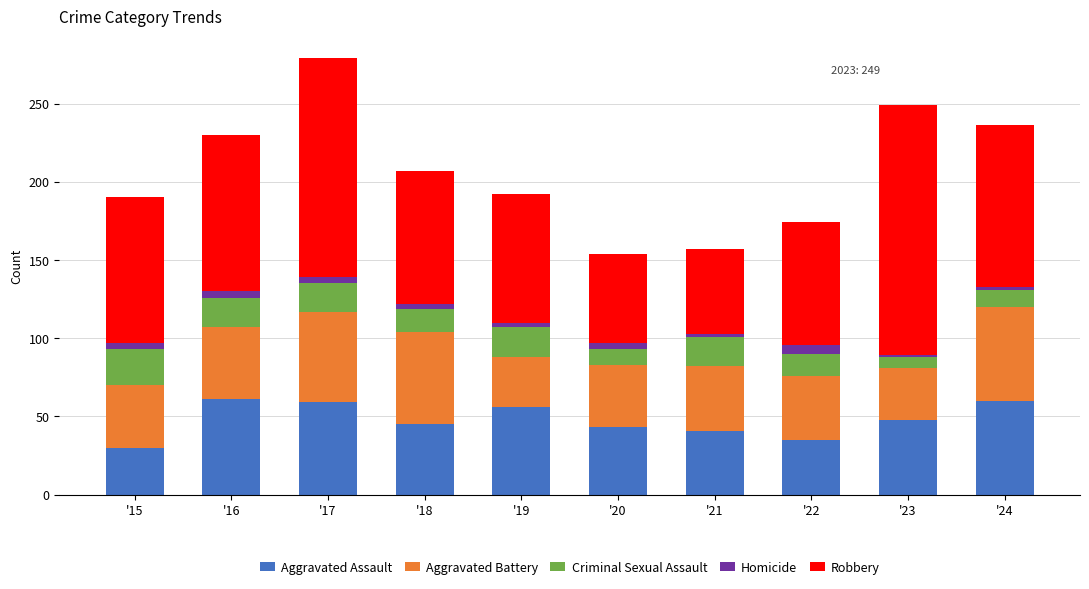

True or false: Aggravated Assault has a value of 45 at '18.

True